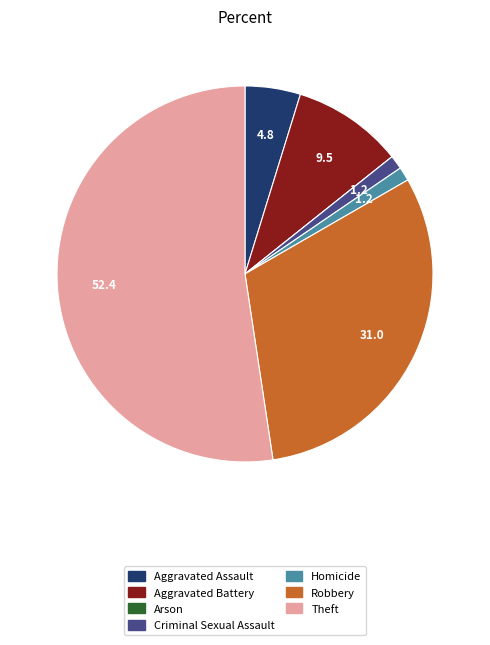

Is the sum of Theft and Criminal Sexual Assault greater than half?

Yes